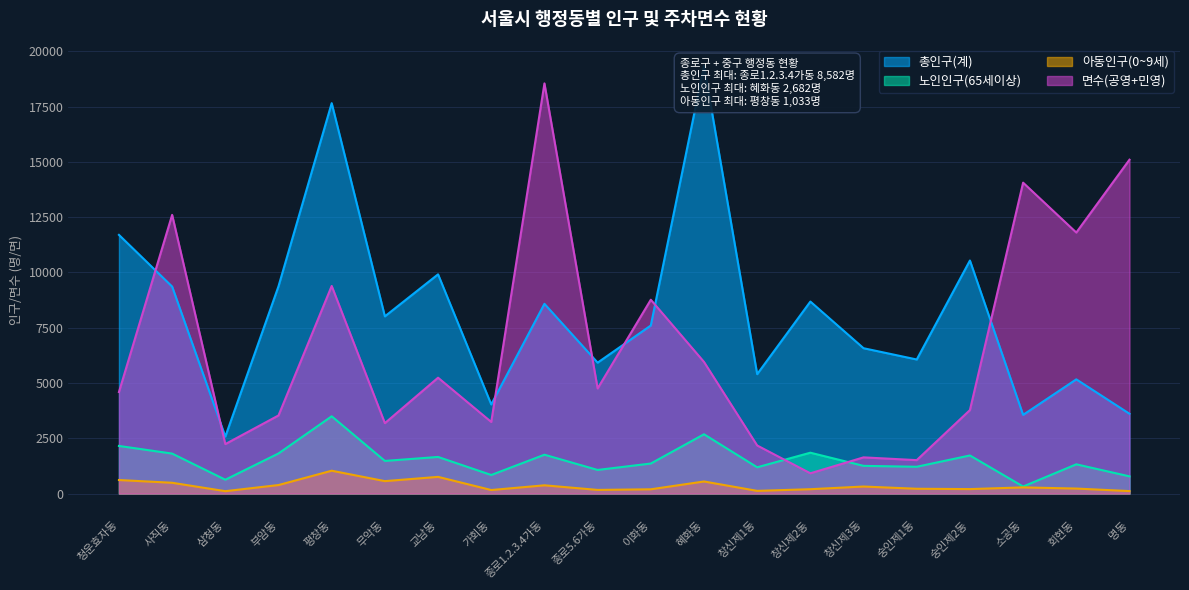

How many interior local peaks does the 총인구(계) series have?

7